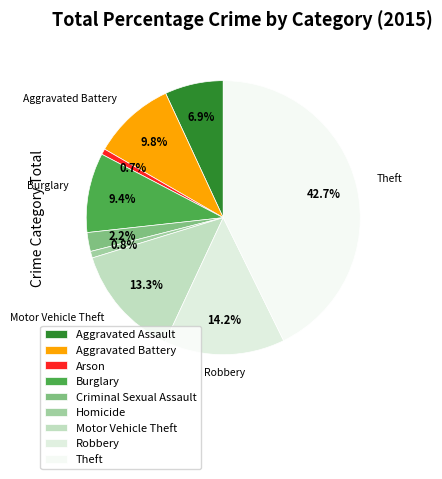

Which slice is the largest?

Theft